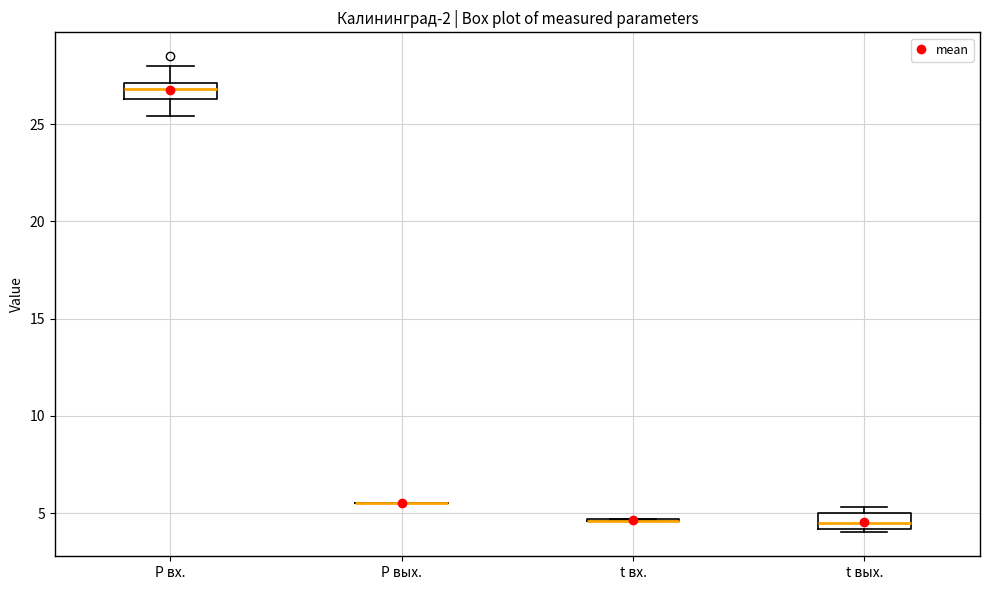

Reading left to right, read every box against the y-axis: the position of its median line, the range the box covers, and the ends of its whiskers. The values are not printed on the chart, so give them approximately, as read against the axis.

P вх.: median 27.0 (inside the box), box 26.5 to 27.0, whiskers 25.5 to 28.0
P вых.: box collapsed to a line at 5.5, whiskers 5.5 to 5.5
t вх.: box collapsed to a line at 4.5, whiskers 4.5 to 4.5
t вых.: median 4.5, box 4.0 to 5.0, whiskers 4.0 (just below the box's lower edge) to 5.5